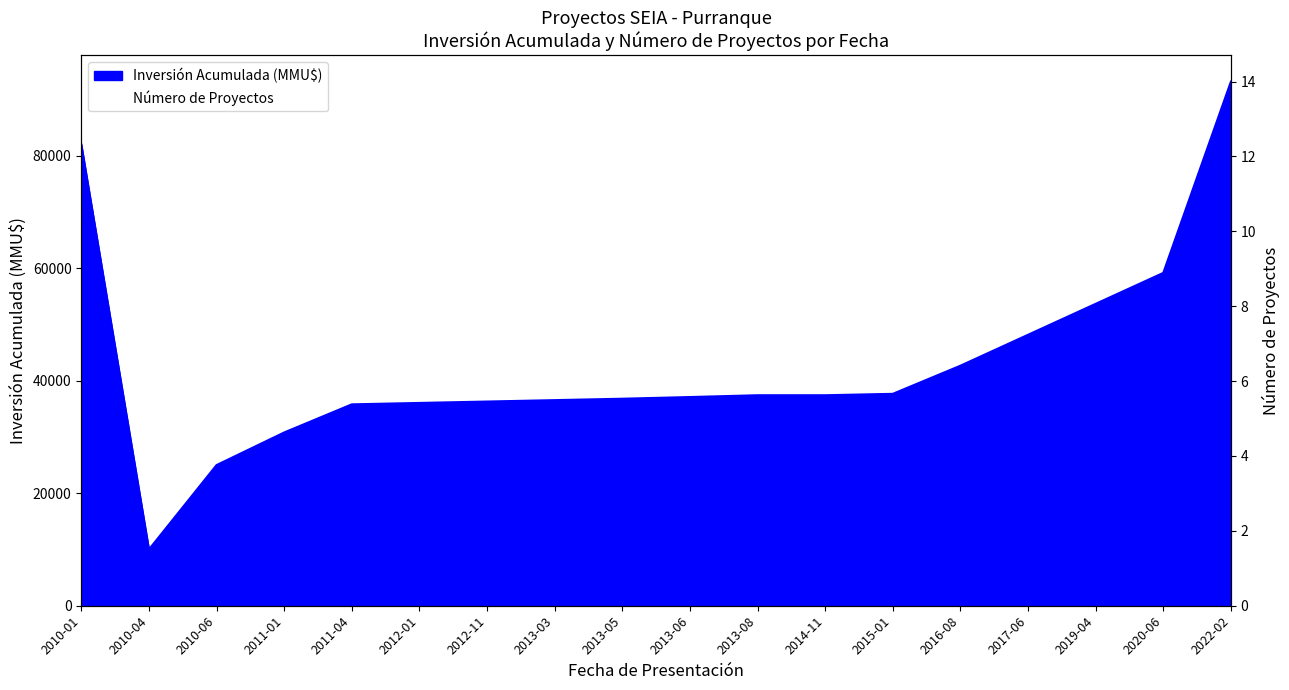

The value at 2010-06 is 1. True or false?

True